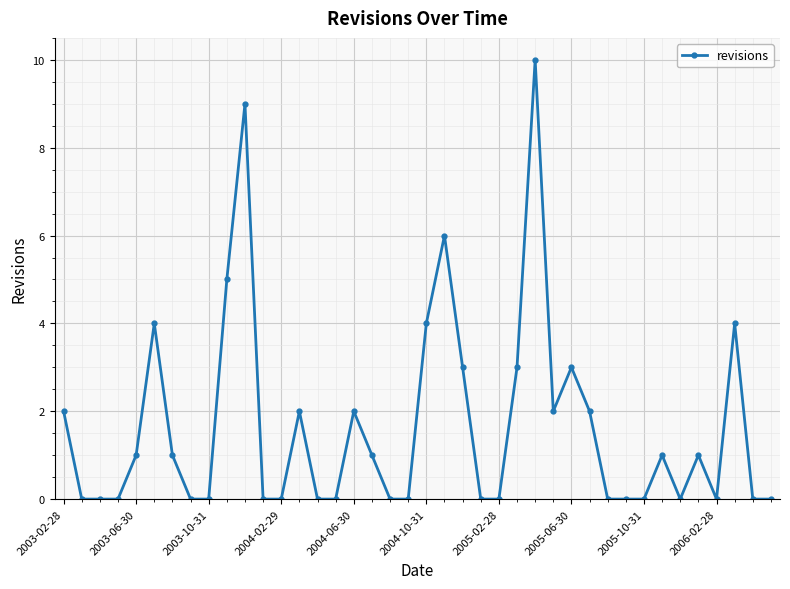

What is the difference between the second highest and second lowest values?

9